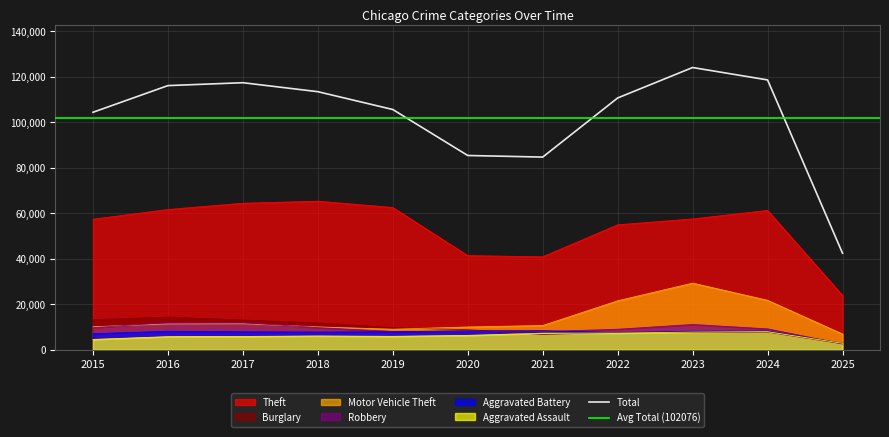

True or false: Total and Robbery cross at least once.

False